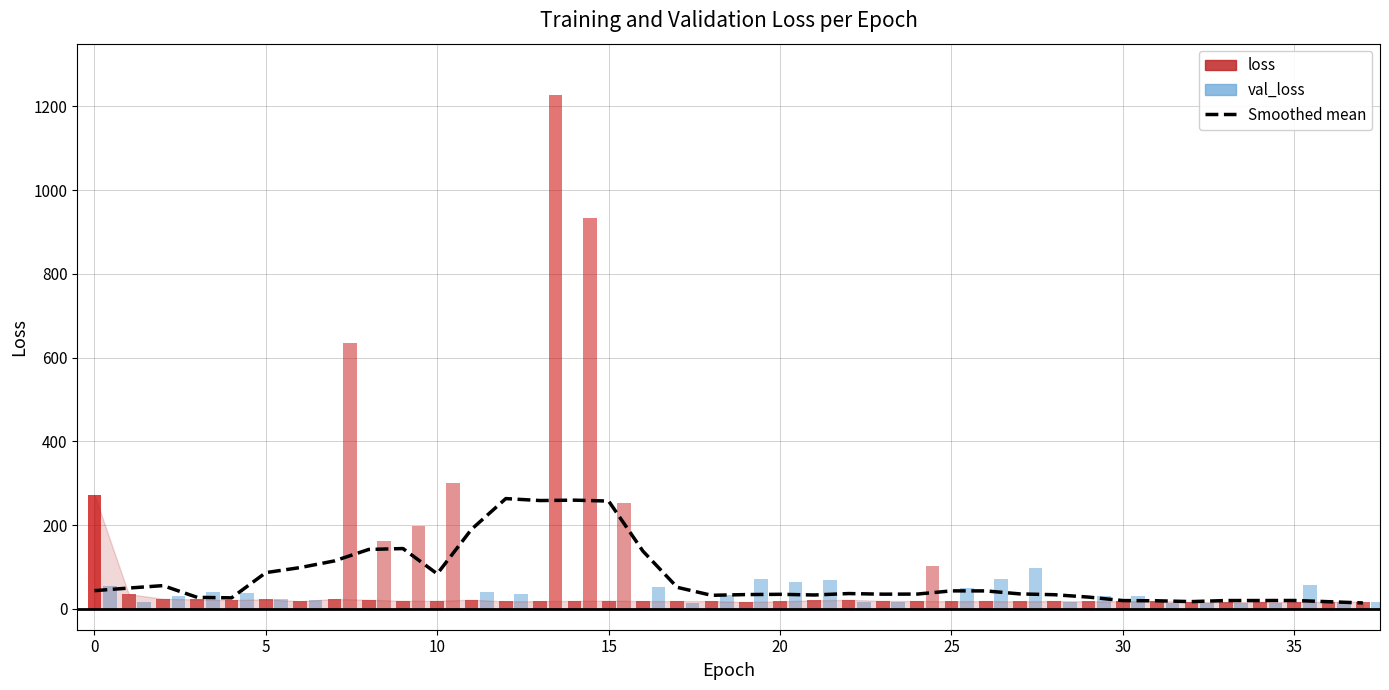

Is it true that the value at 5 is 144.9?

False